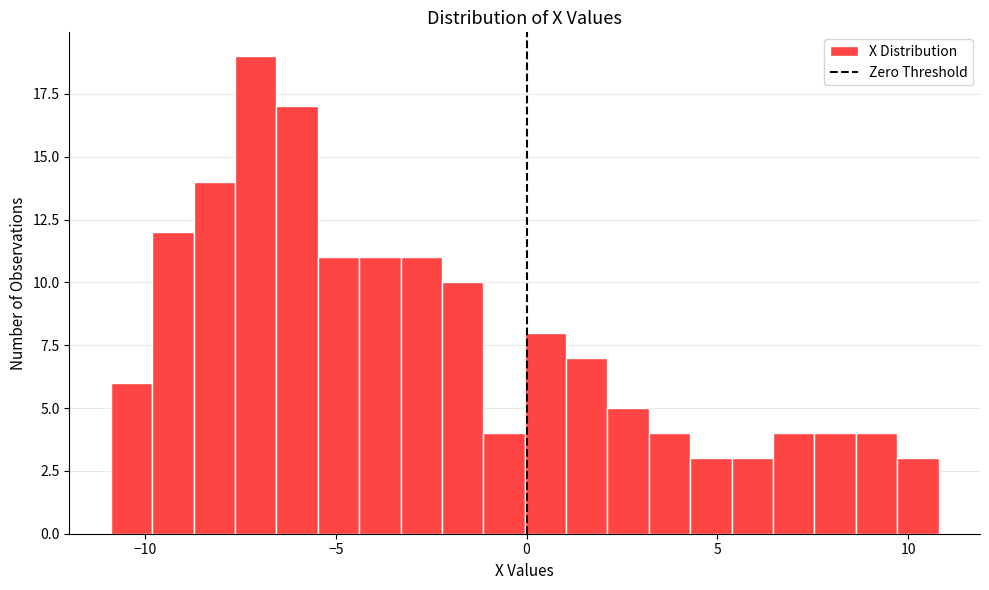

Read against the x-axis, roughly where is the centre of the tallest bar?

-7.0